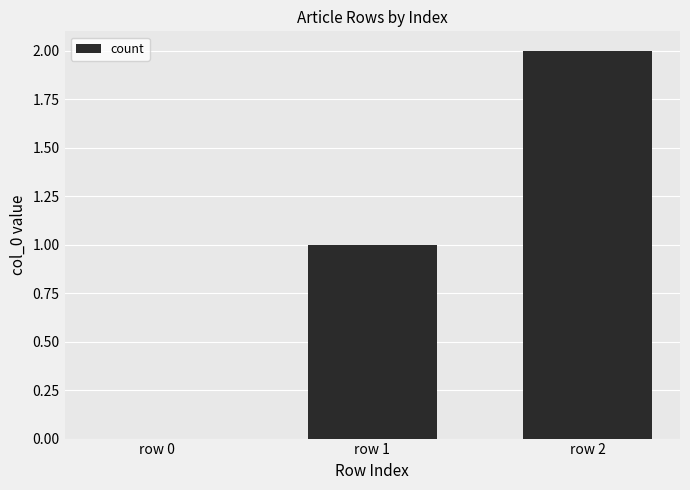

Reading left to right, extract all data points from this chart.

row 0=0	row 1=1	row 2=2